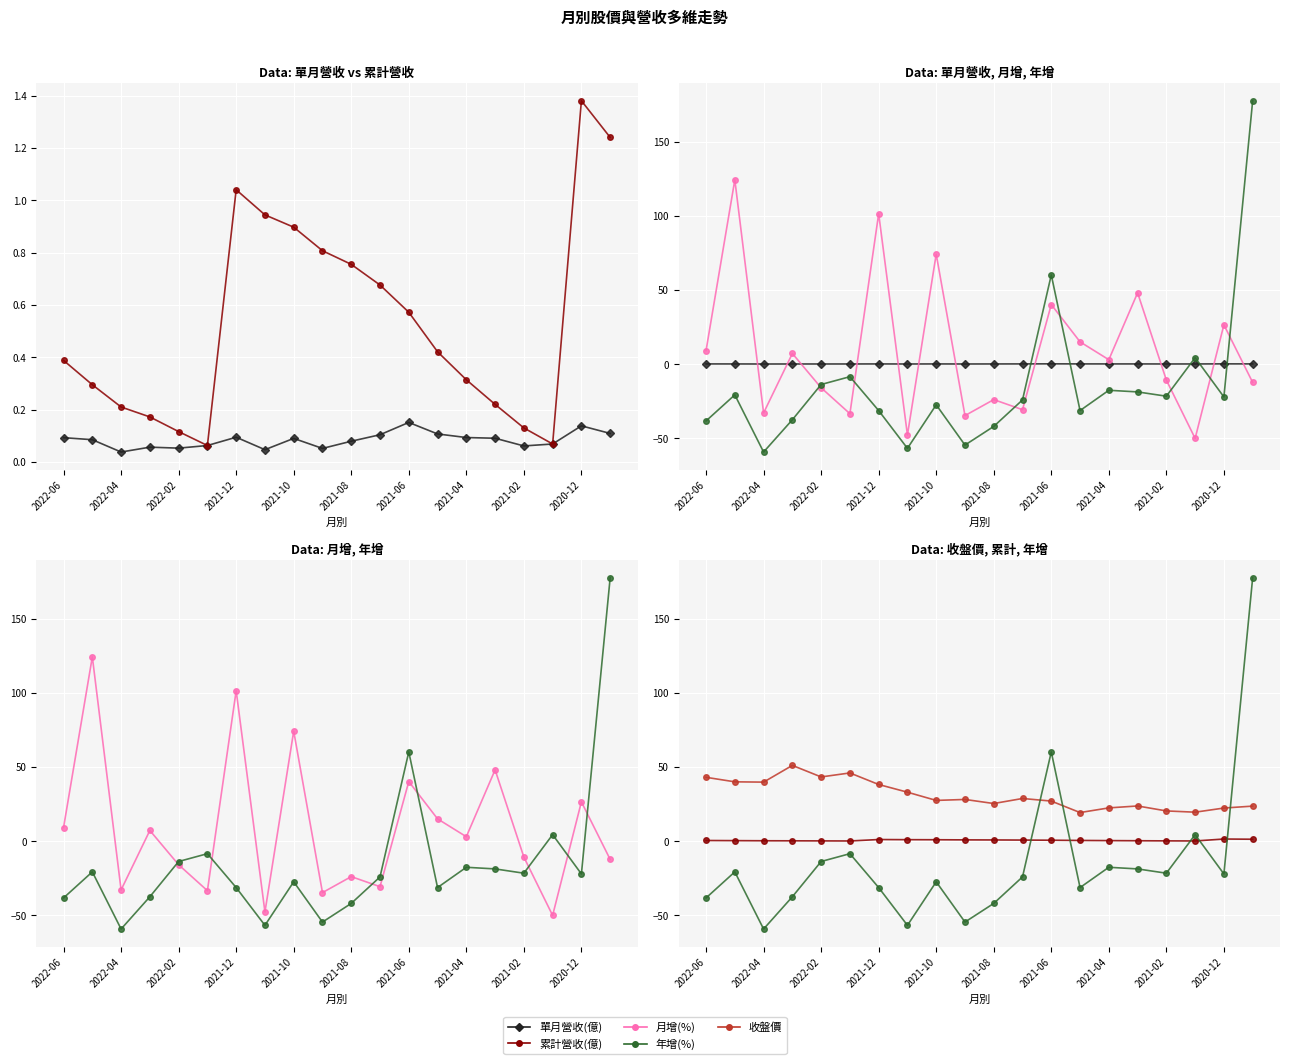

Where does the 收盤價 series first go above 28?

2022-06